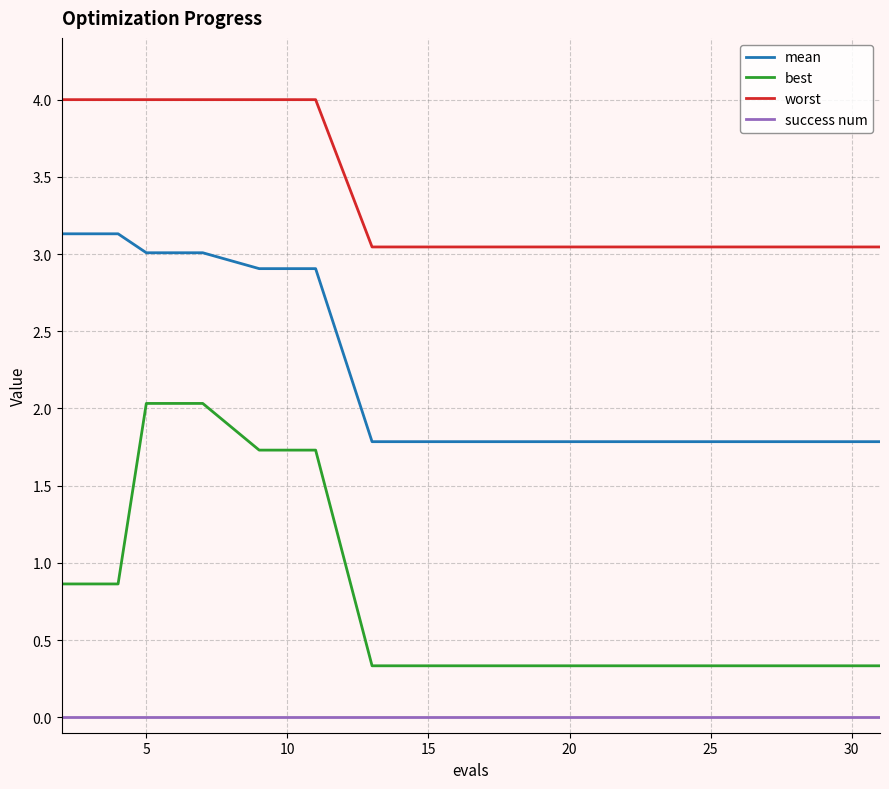

True or false: mean and best cross at least once.

False